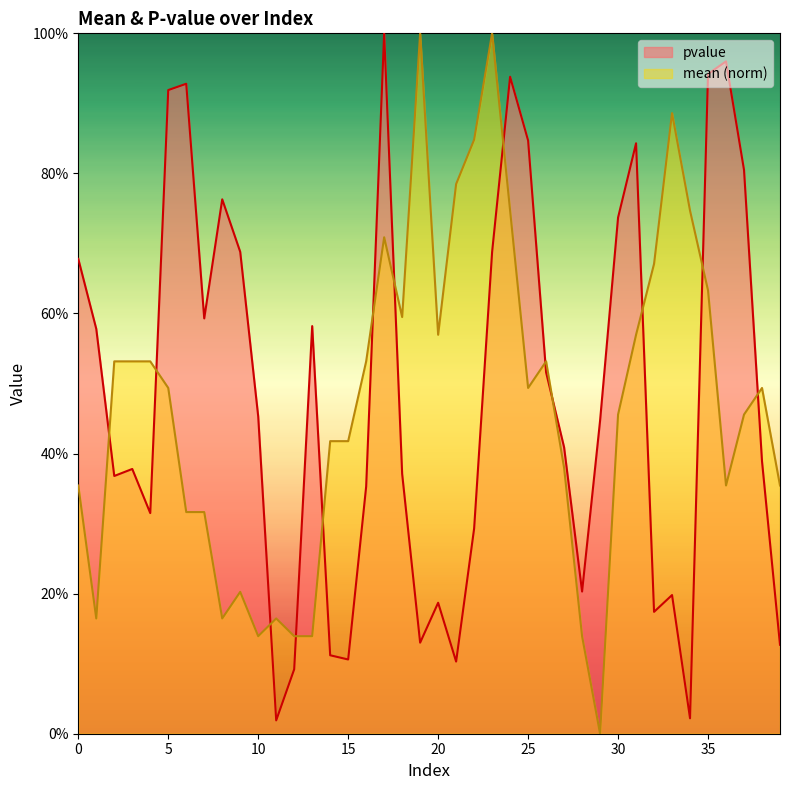

Does the chart display data point markers on the line(s)?

No